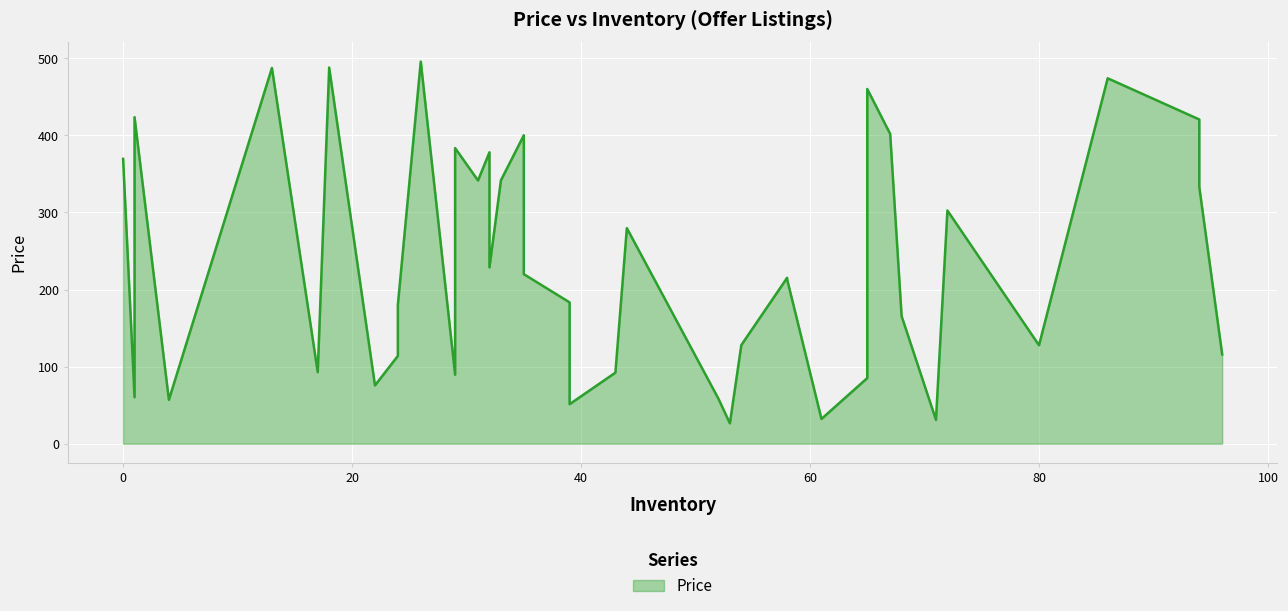

Is it true that the value at 35 is 347.0?

False